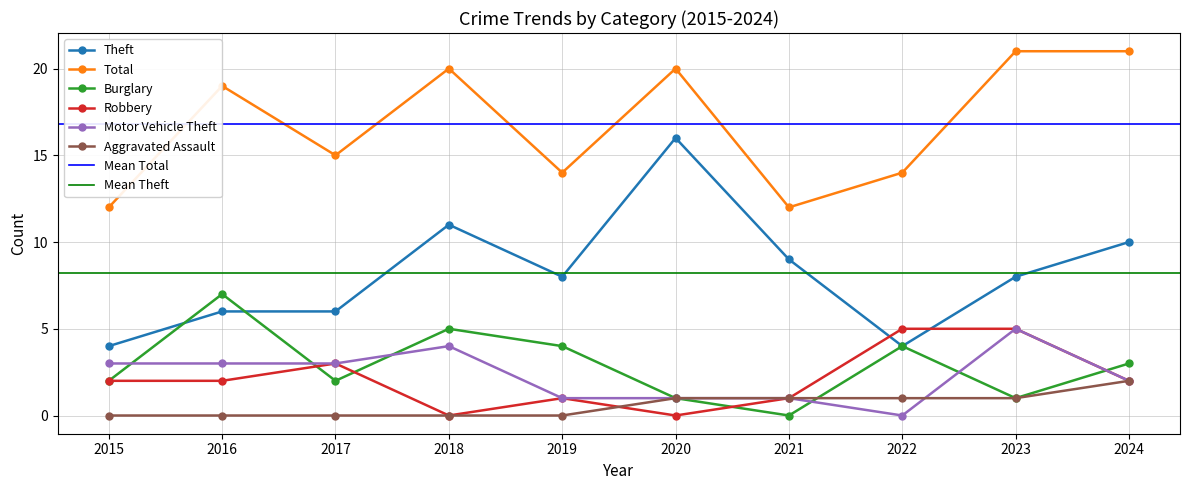

How many values in the Theft series are below 8?

4